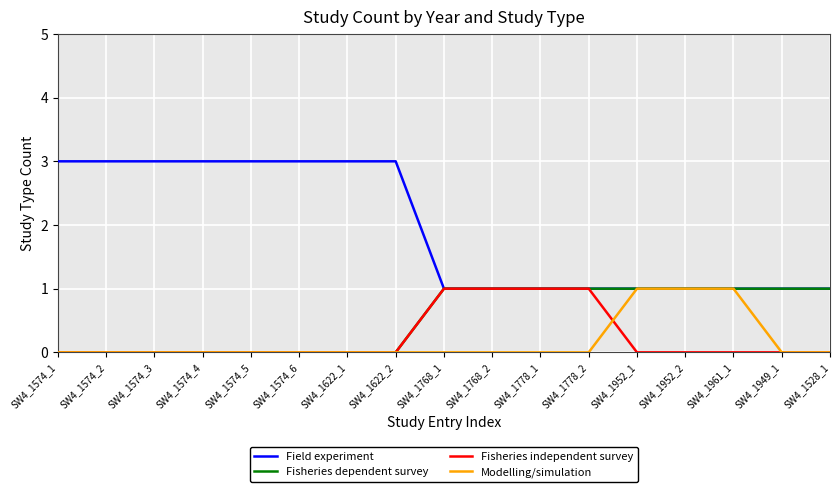

Which series has the largest total across all categories?

Field experiment